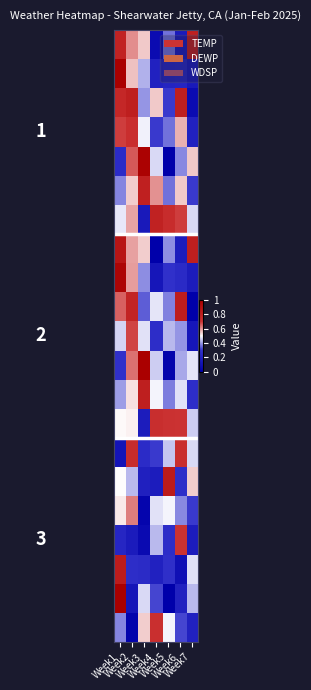

Which has a higher value, Week3 or Week5?

Week3